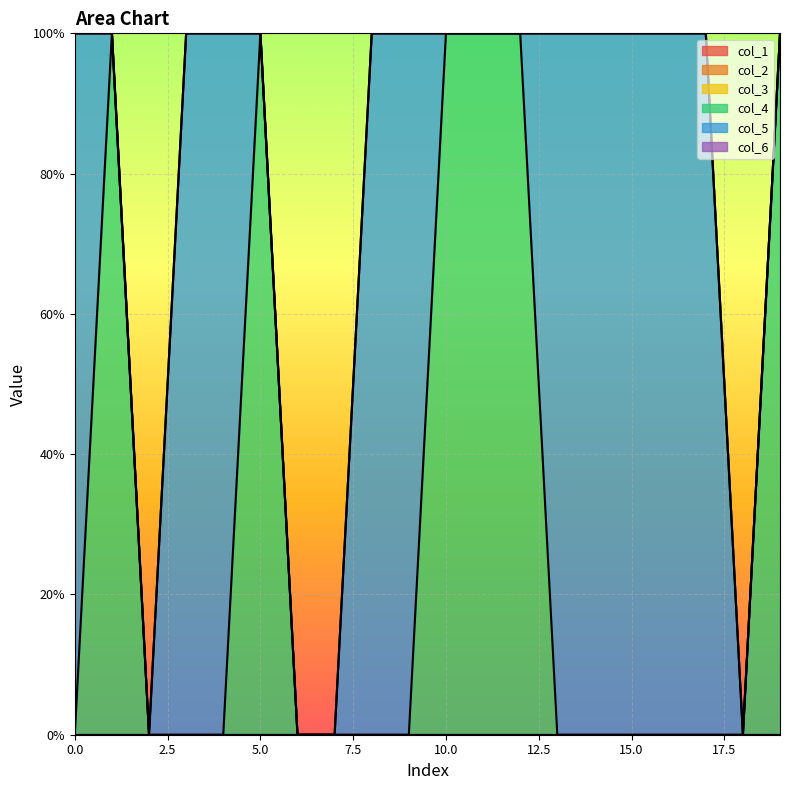

Which category has the highest value across all series?

1